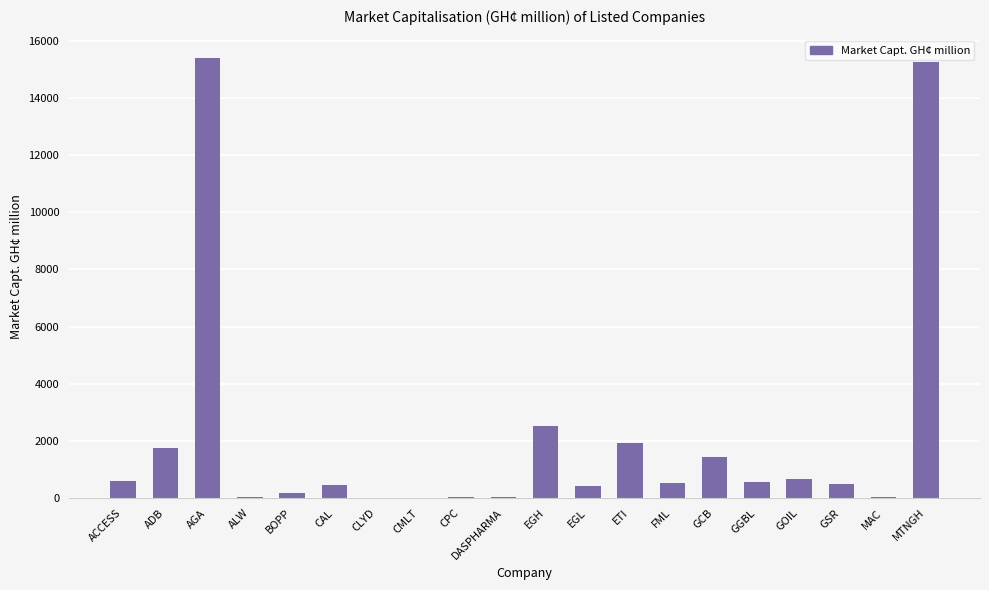

Between ETI and AGA, which is larger?

AGA